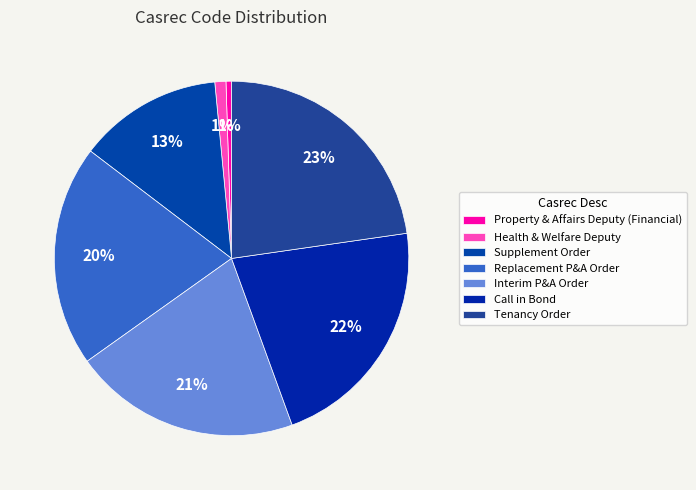

What is the total percentage of Property & Affairs Deputy (Financial) and Supplement Order?

13.6%